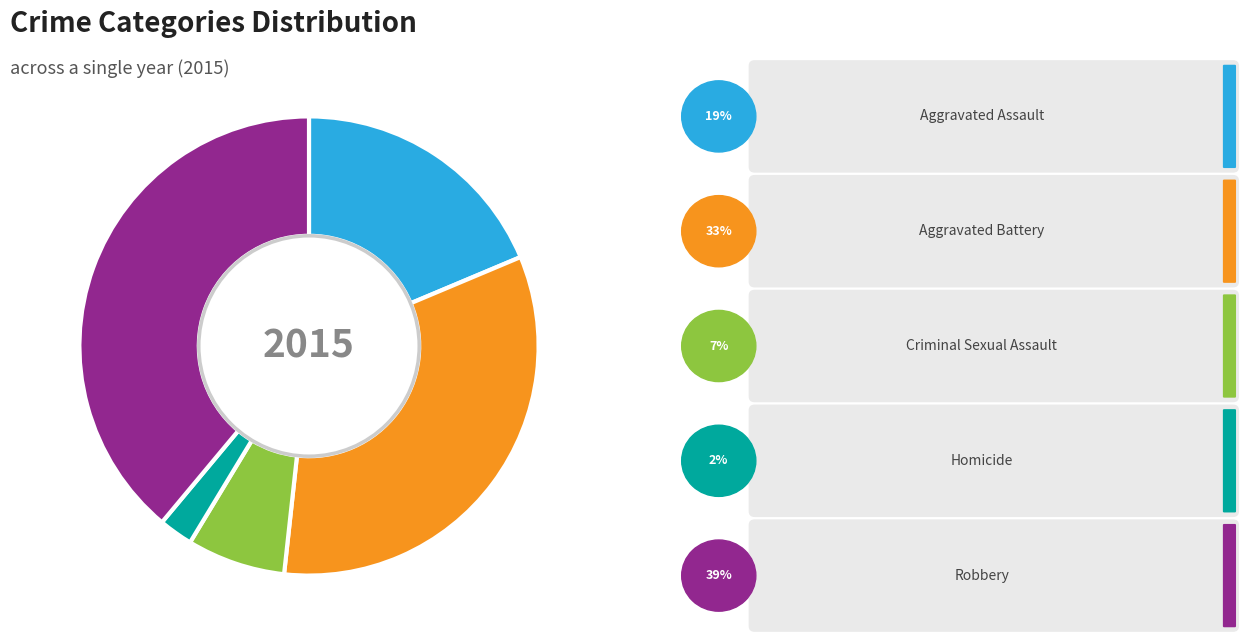

Does any single category account for the majority?

No